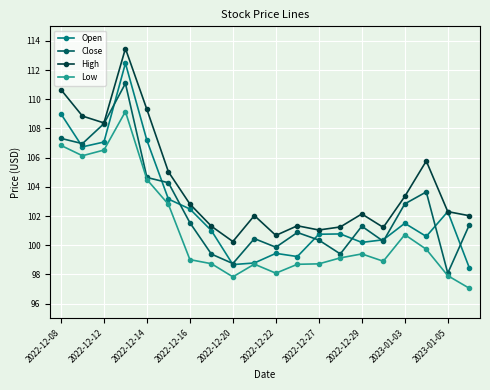

What is the maximum value shown in the chart?

113.5